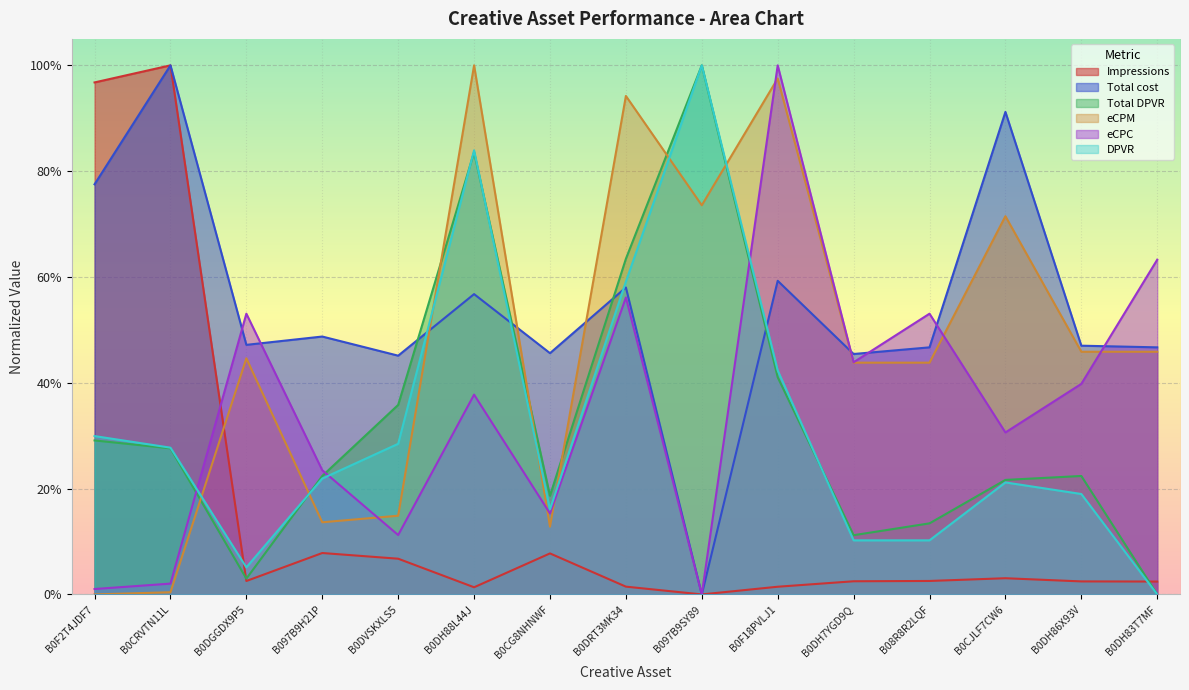

Reading left to right, extract all data points from this chart.

Impressions: B0F2T4JDF7=1.0	B0CRVTN11L=1.0	B0DGGDX9P5=0.0	B097B9H21P=0.1	B0DVSKXLS5=0.1	B0DH88L44J=0.0	B0CG8NHNWF=0.1	B0DRT3MK34=0.0	B097B9SY89=0.0	B0F18PVLJ1=0.0	B0DH7YGD9Q=0.0	B08R8R2LQF=0.0	B0CJLF7CW6=0.0	B0DH86X93V=0.0	B0DH83T7MF=0.0
Total cost: B0F2T4JDF7=0.8	B0CRVTN11L=1.0	B0DGGDX9P5=0.5	B097B9H21P=0.5	B0DVSKXLS5=0.5	B0DH88L44J=0.6	B0CG8NHNWF=0.5	B0DRT3MK34=0.6	B097B9SY89=0.0	B0F18PVLJ1=0.6	B0DH7YGD9Q=0.5	B08R8R2LQF=0.5	B0CJLF7CW6=0.9	B0DH86X93V=0.5	B0DH83T7MF=0.5
Total DPVR: B0F2T4JDF7=0.3	B0CRVTN11L=0.3	B0DGGDX9P5=0.0	B097B9H21P=0.2	B0DVSKXLS5=0.4	B0DH88L44J=0.8	B0CG8NHNWF=0.2	B0DRT3MK34=0.6	B097B9SY89=1.0	B0F18PVLJ1=0.4	B0DH7YGD9Q=0.1	B08R8R2LQF=0.1	B0CJLF7CW6=0.2	B0DH86X93V=0.2	B0DH83T7MF=0.0
eCPM: B0F2T4JDF7=0.0	B0CRVTN11L=0.0	B0DGGDX9P5=0.4	B097B9H21P=0.1	B0DVSKXLS5=0.1	B0DH88L44J=1.0	B0CG8NHNWF=0.1	B0DRT3MK34=0.9	B097B9SY89=0.7	B0F18PVLJ1=1.0	B0DH7YGD9Q=0.4	B08R8R2LQF=0.4	B0CJLF7CW6=0.7	B0DH86X93V=0.5	B0DH83T7MF=0.5
eCPC: B0F2T4JDF7=0.0	B0CRVTN11L=0.0	B0DGGDX9P5=0.5	B097B9H21P=0.2	B0DVSKXLS5=0.1	B0DH88L44J=0.4	B0CG8NHNWF=0.2	B0DRT3MK34=0.6	B097B9SY89=0.0	B0F18PVLJ1=1.0	B0DH7YGD9Q=0.4	B08R8R2LQF=0.5	B0CJLF7CW6=0.3	B0DH86X93V=0.4	B0DH83T7MF=0.6
DPVR: B0F2T4JDF7=0.3	B0CRVTN11L=0.3	B0DGGDX9P5=0.1	B097B9H21P=0.2	B0DVSKXLS5=0.3	B0DH88L44J=0.8	B0CG8NHNWF=0.2	B0DRT3MK34=0.6	B097B9SY89=1.0	B0F18PVLJ1=0.4	B0DH7YGD9Q=0.1	B08R8R2LQF=0.1	B0CJLF7CW6=0.2	B0DH86X93V=0.2	B0DH83T7MF=0.0